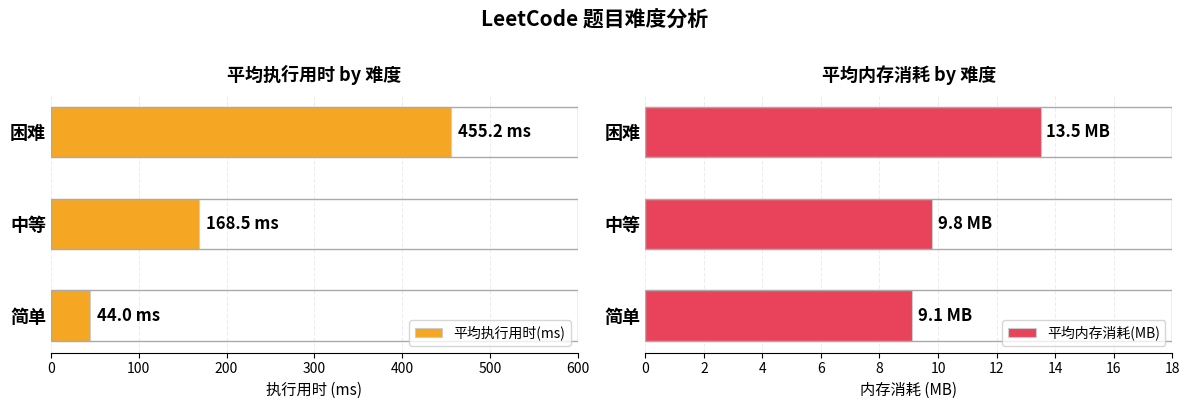

Rank the categories by 平均内存消耗(MB) value from highest to lowest.

困难, 中等, 简单